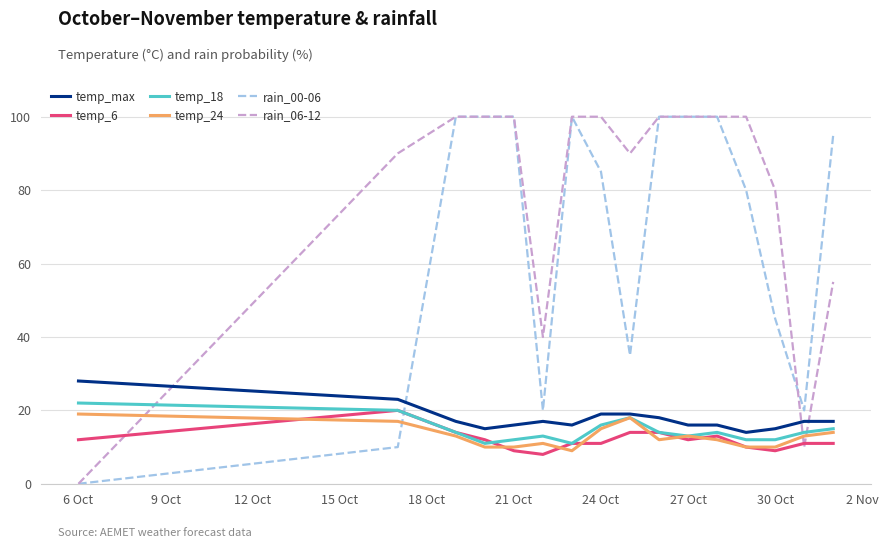

Which series has the largest total across all categories?

rain_06-12